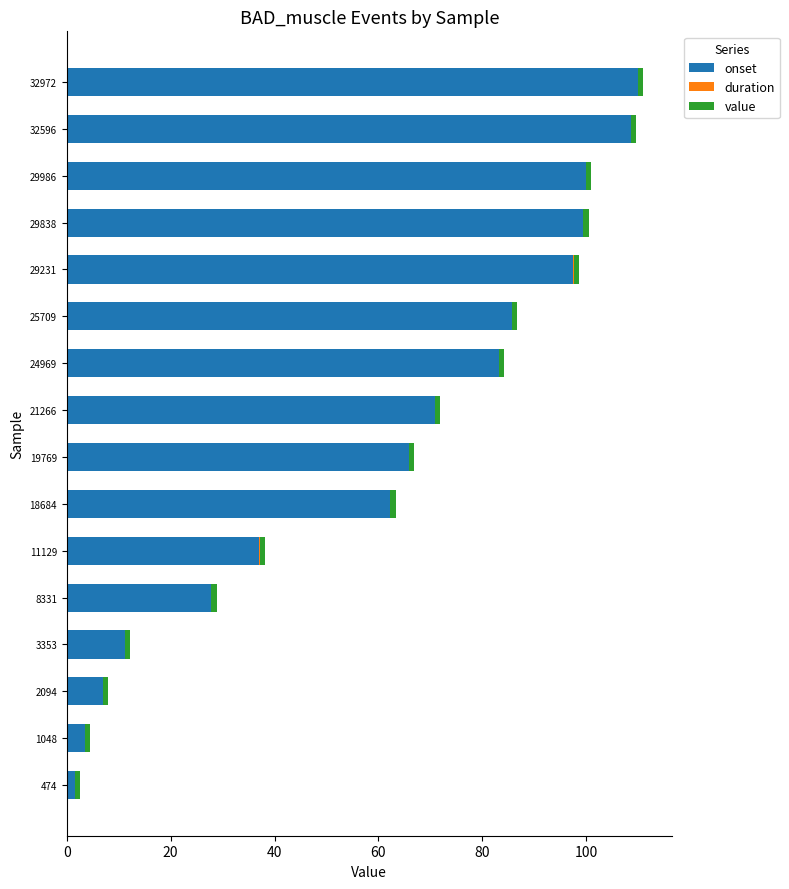

Is it true that onset equals 133.3 at 29838?

False